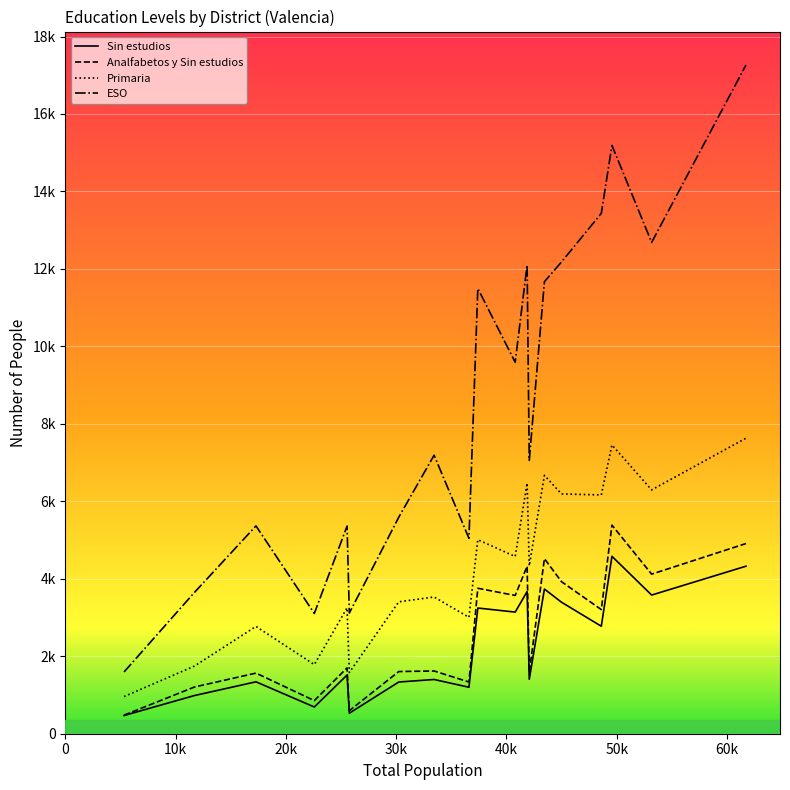

What are all the series names shown in the legend?

Sin estudios, Analfabetos y Sin estudios, Primaria, ESO